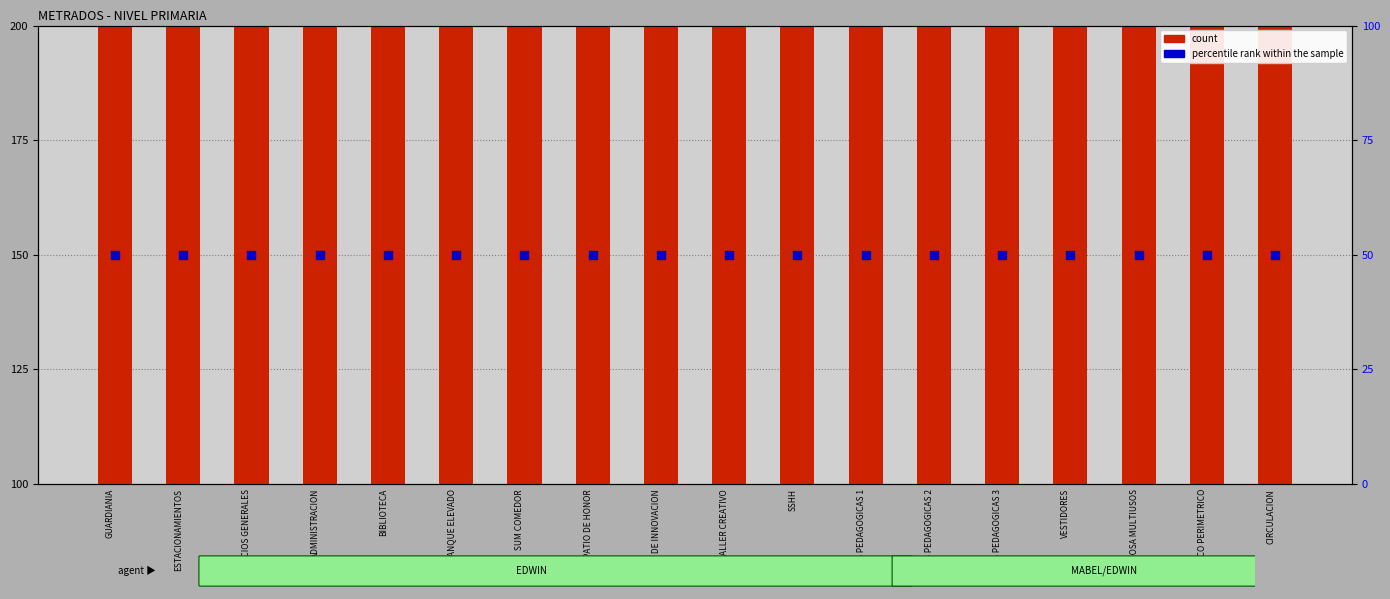

At which category is the sum across all series the highest?

GUARDIANIA